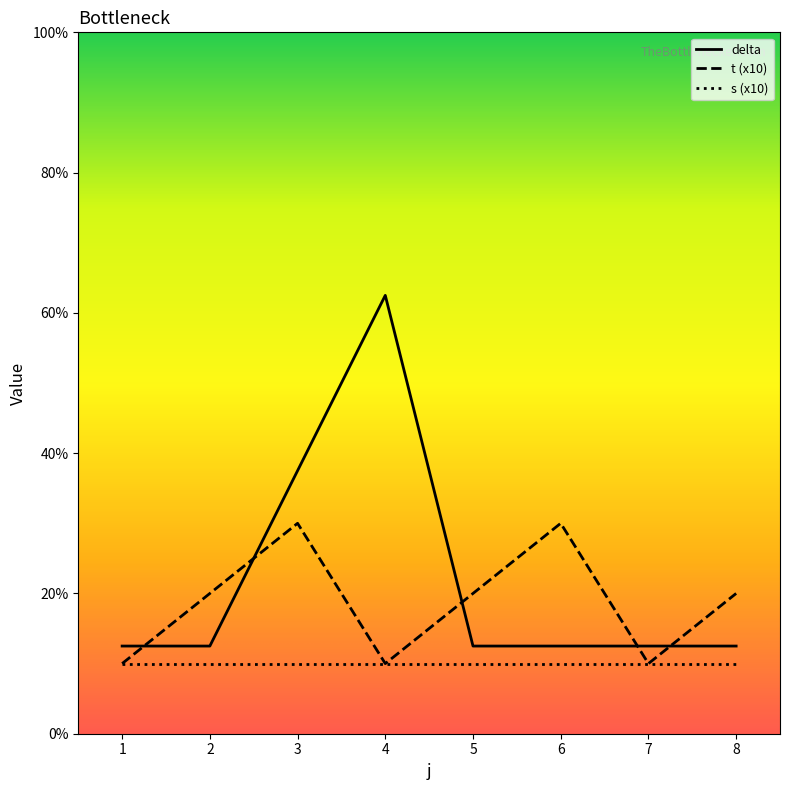

What is the sum of all delta values?

175.0